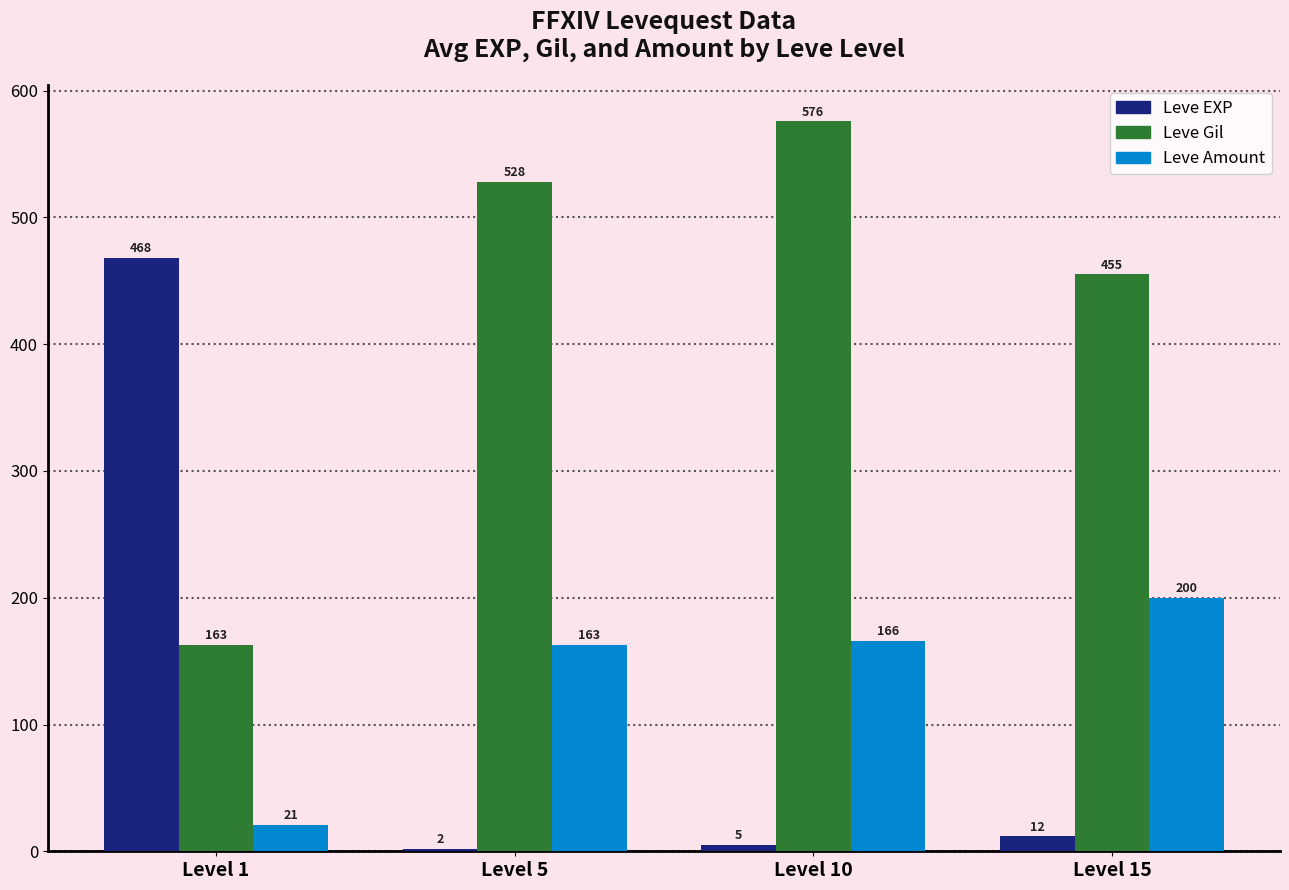

Where is Leve EXP nearest to the value 235?

Level 15